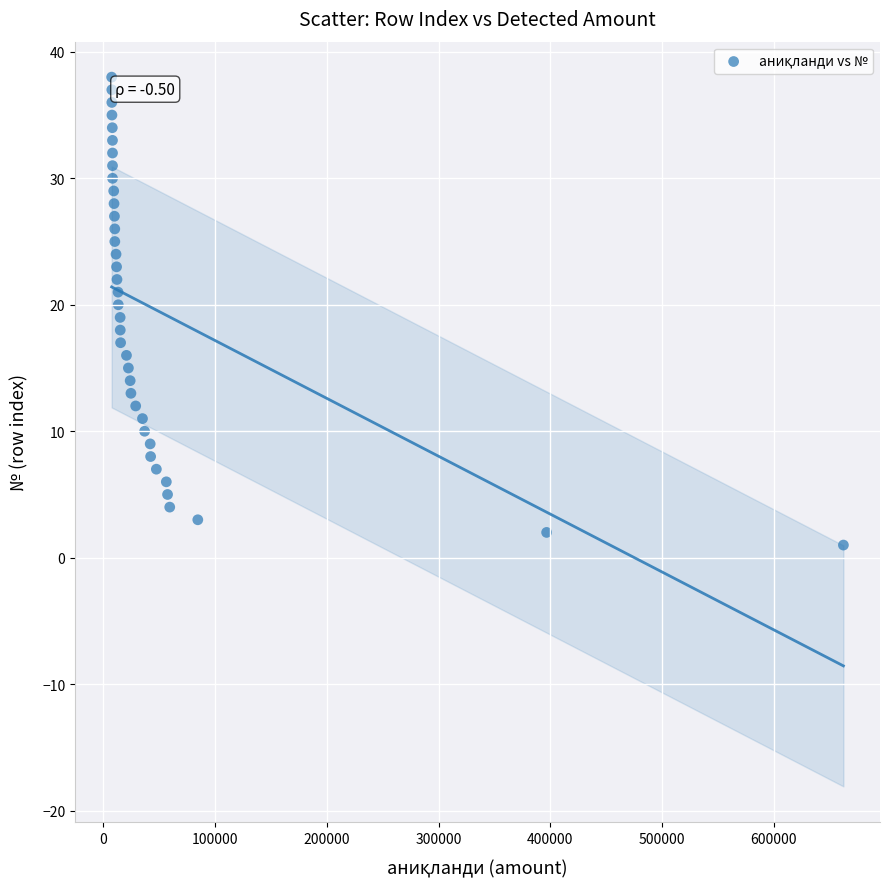

What is the range of Y values (max minus min)?

37